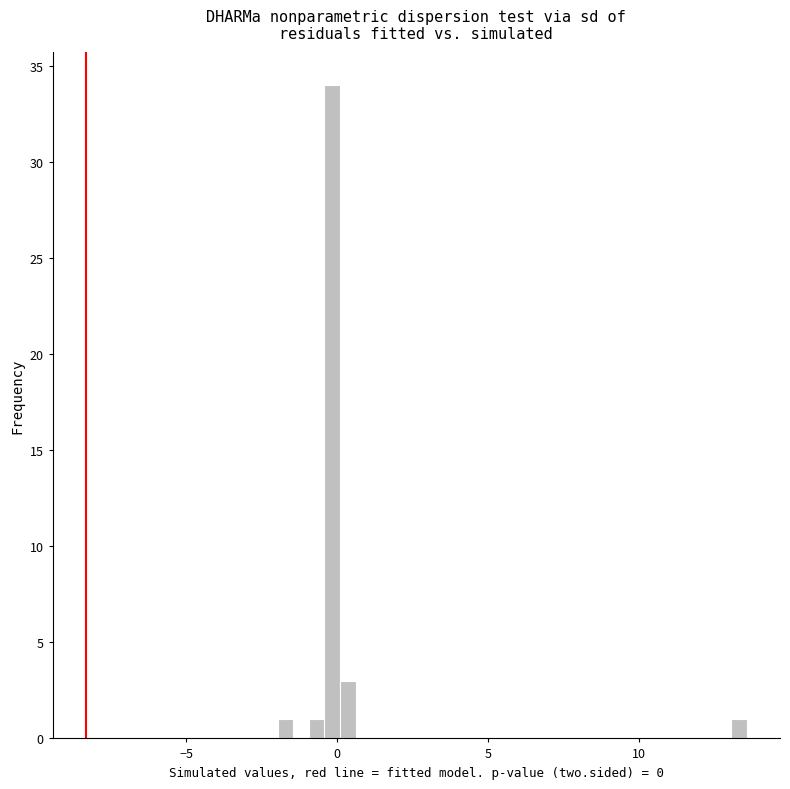

Around what value on the x-axis is the tallest bar? Give the approximate position of its centre, as read against the axis.

0.0